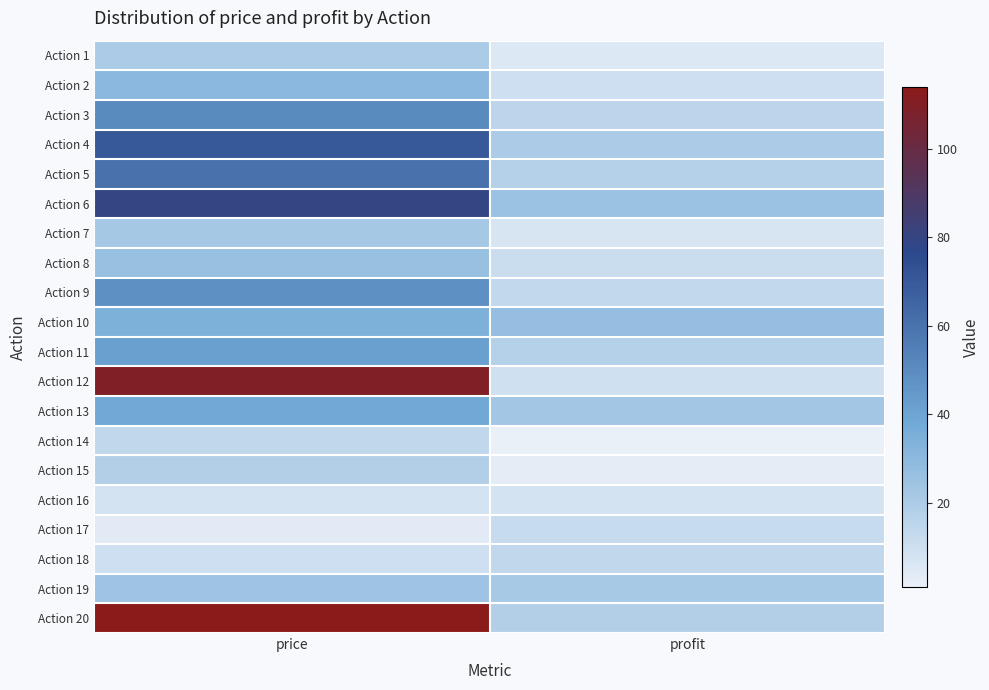

At how many categories does at least one series exceed 27?

1